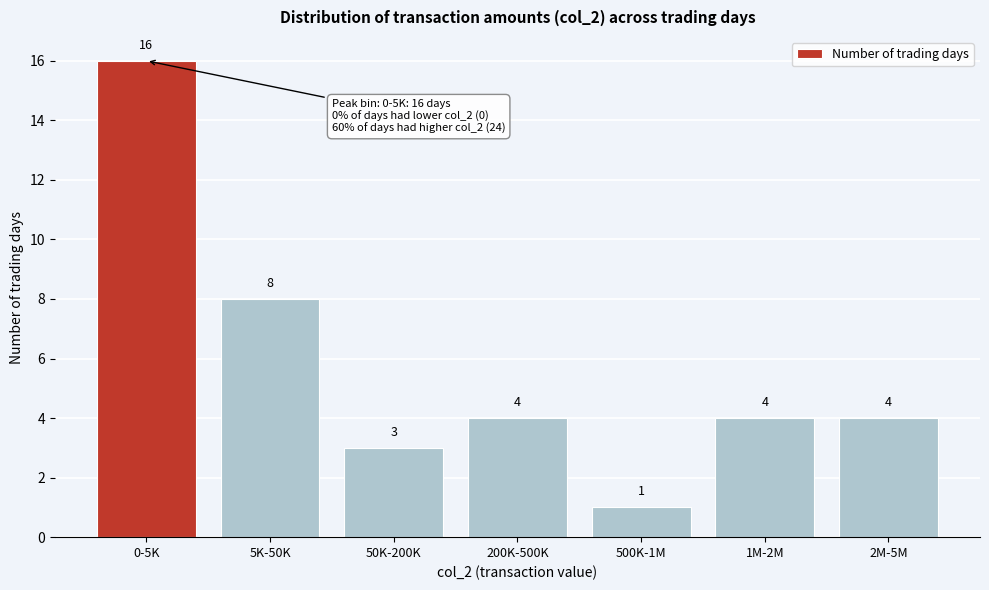

Reading left to right, extract all data points from this chart.

0-5K=16	5K-50K=8	50K-200K=3	200K-500K=4	500K-1M=1	1M-2M=4	2M-5M=4